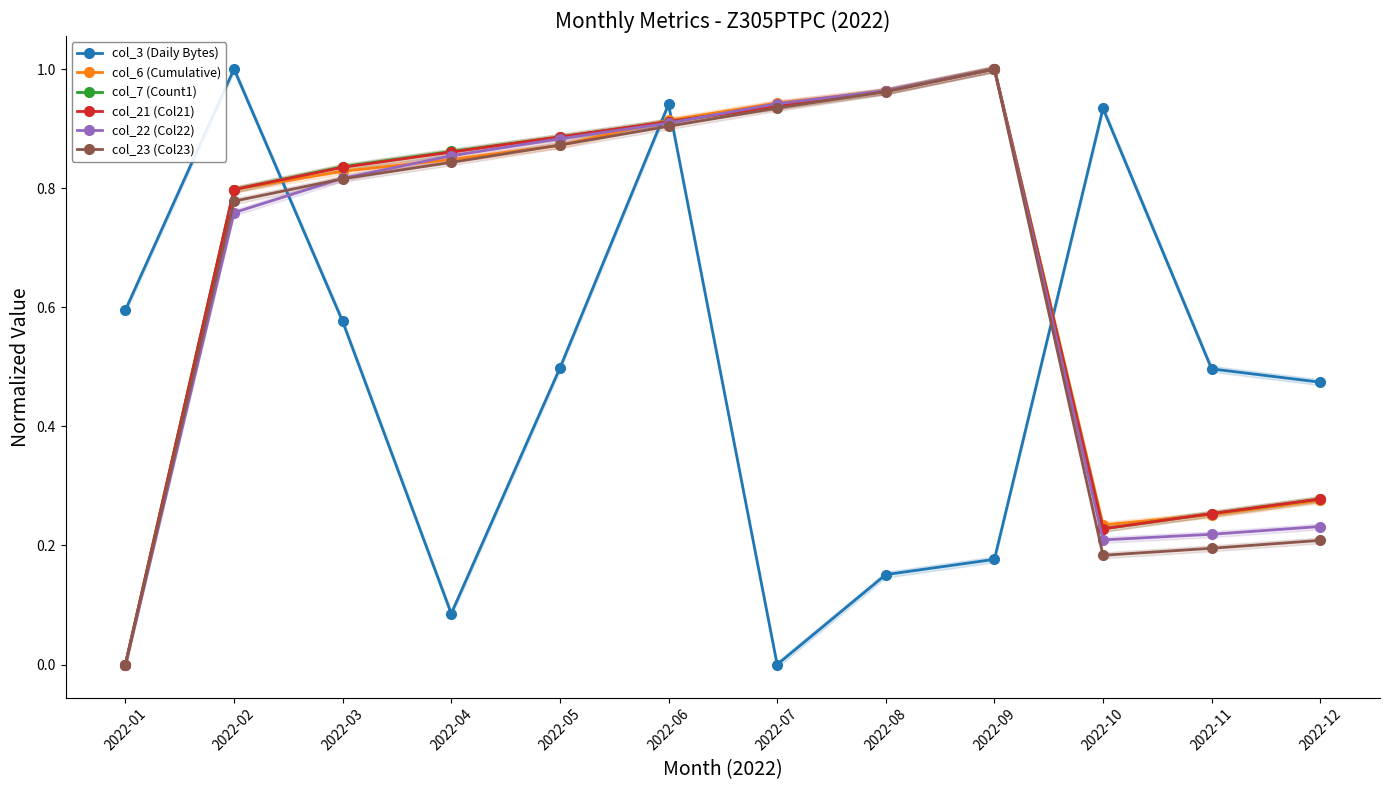

How many categories are shown in the chart?

12